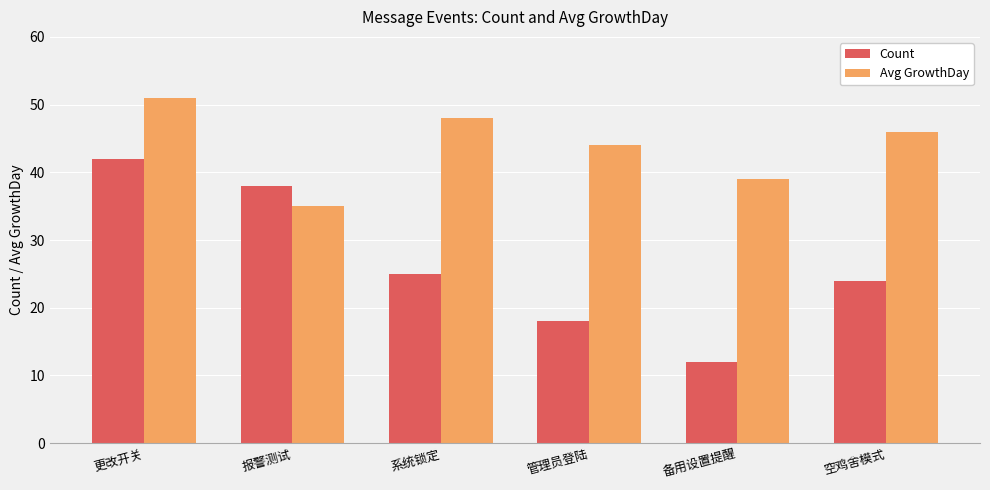

What is the difference between the Avg GrowthDay values at 系统锁定 and 备用设置提醒?

9